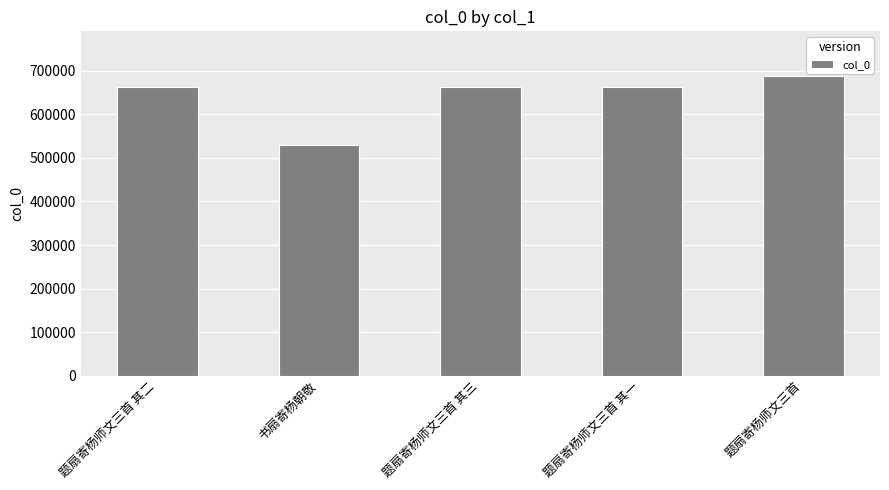

The value at 题扇寄杨师文三首 其一 is 352187. True or false?

False